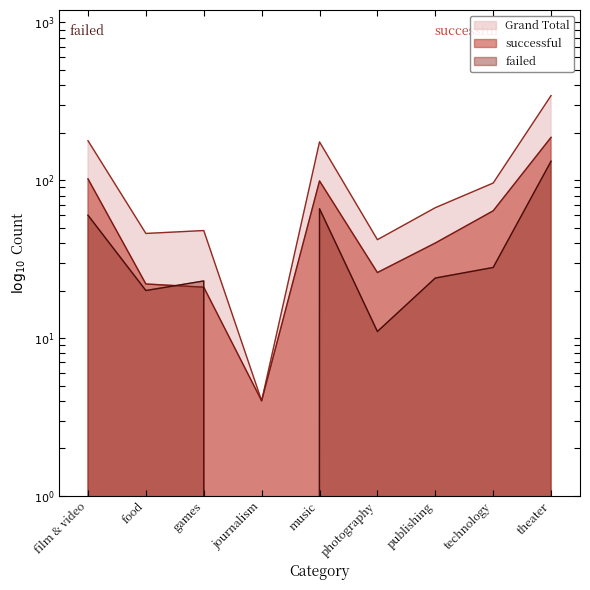

Rank the categories by Grand Total value from highest to lowest.

theater, film & video, music, technology, publishing, games, food, photography, journalism